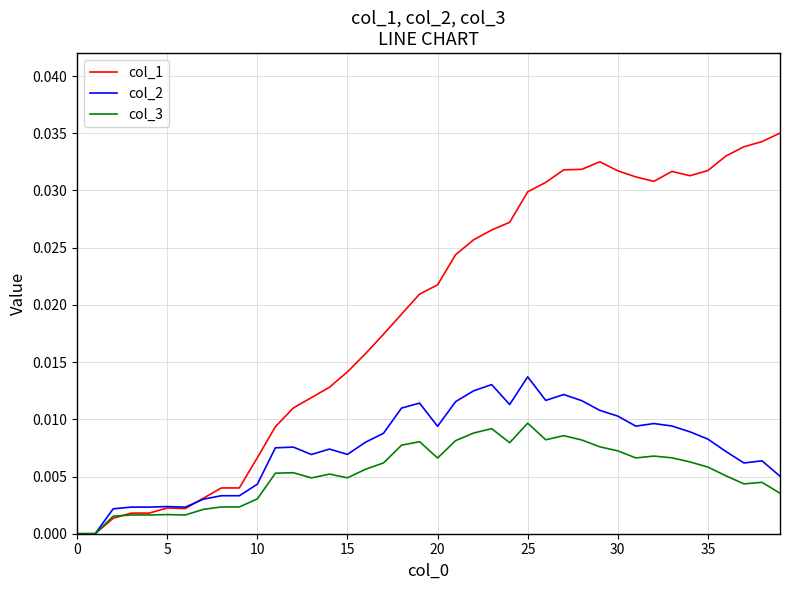

List the series in order of their peak value, highest first.

col_1, col_2, col_3